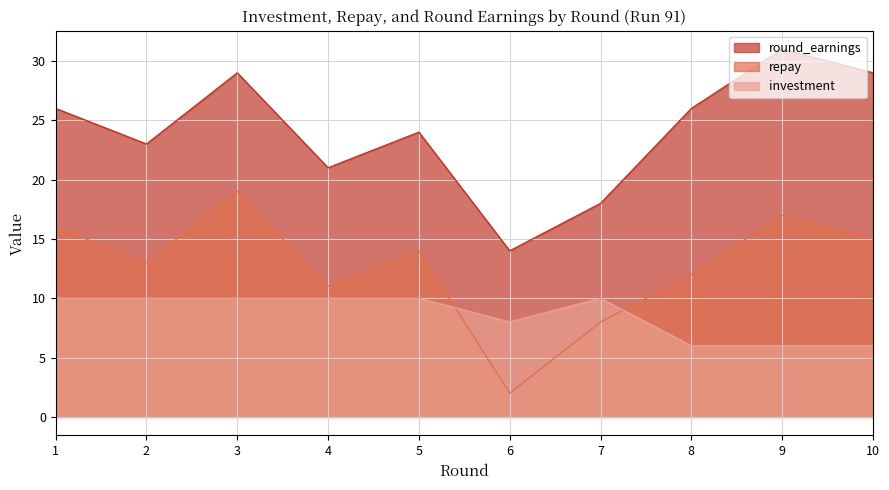

What is the value of the repay point at the 8th from the left?

12